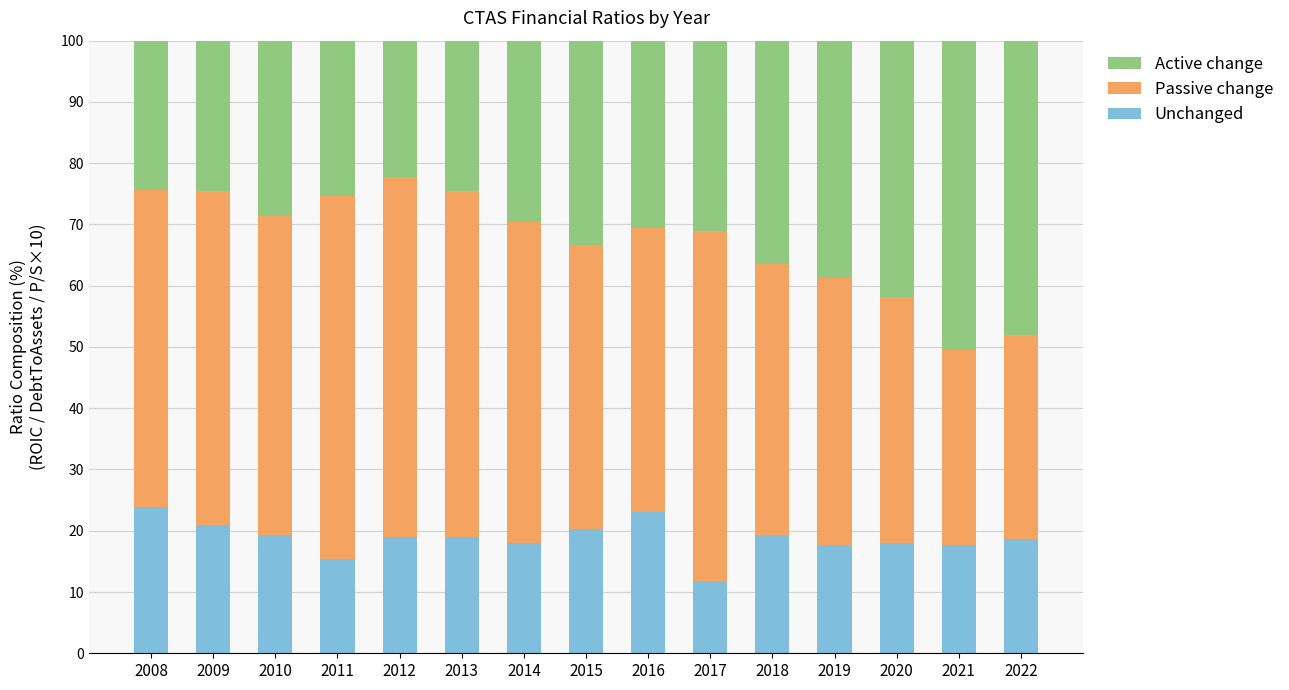

True or false: Unchanged has a value of 16.2 at 2017.

False